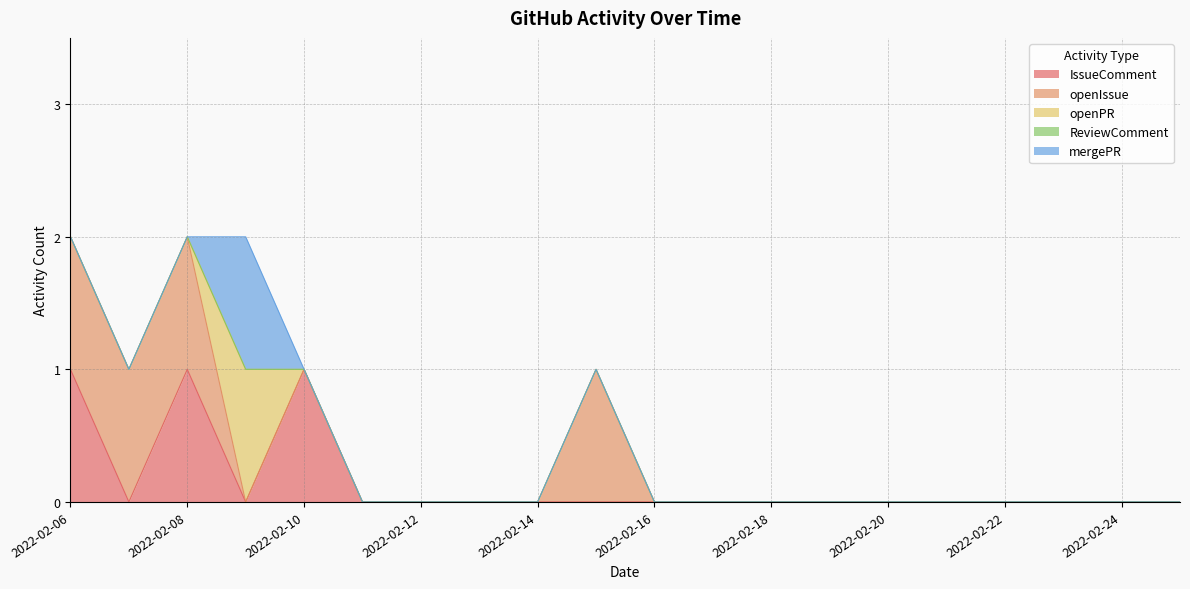

How many openIssue values are between 0 and 1?

20